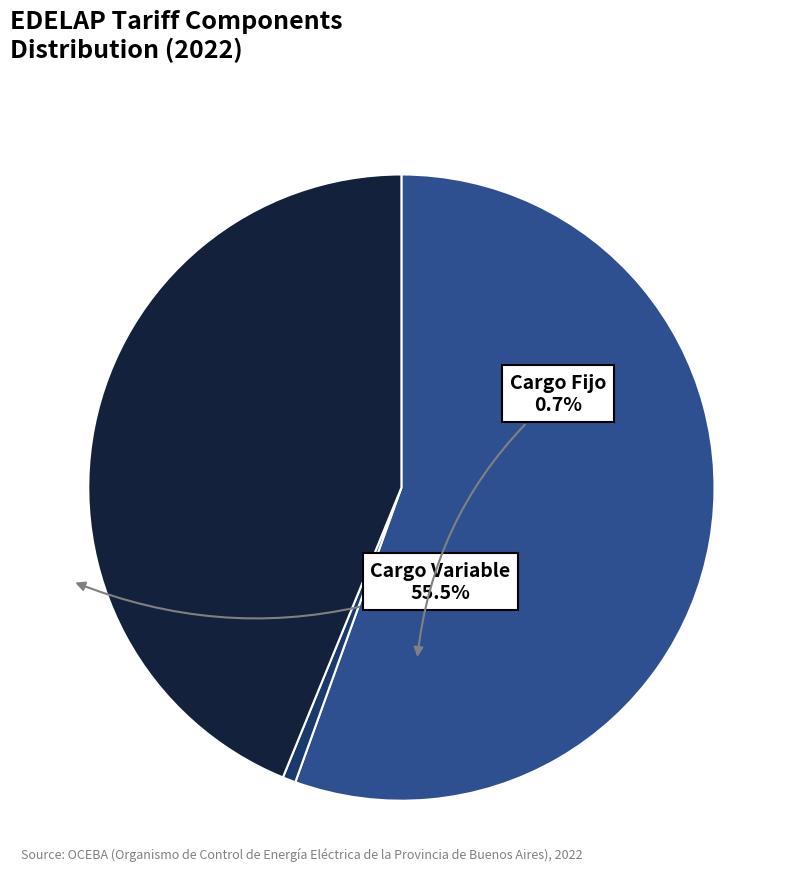

Is there any slice that represents more than half of the pie?

Yes